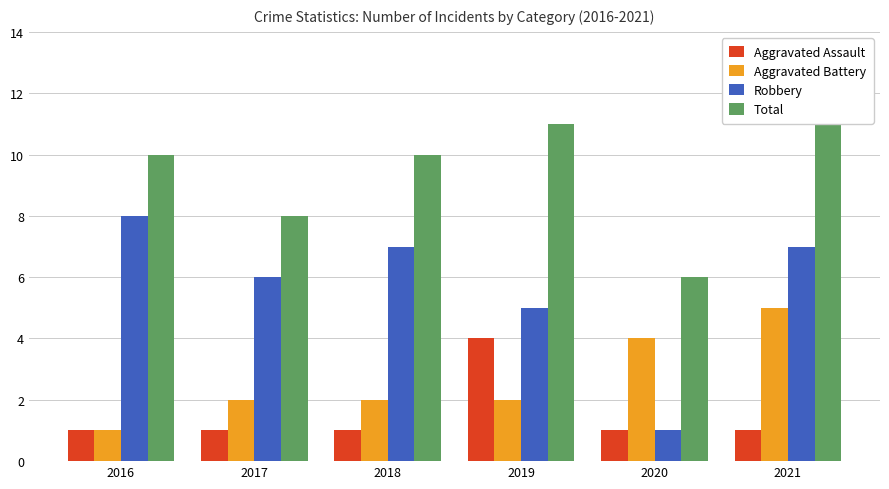

How many values in the Aggravated Battery series exceed 2?

2